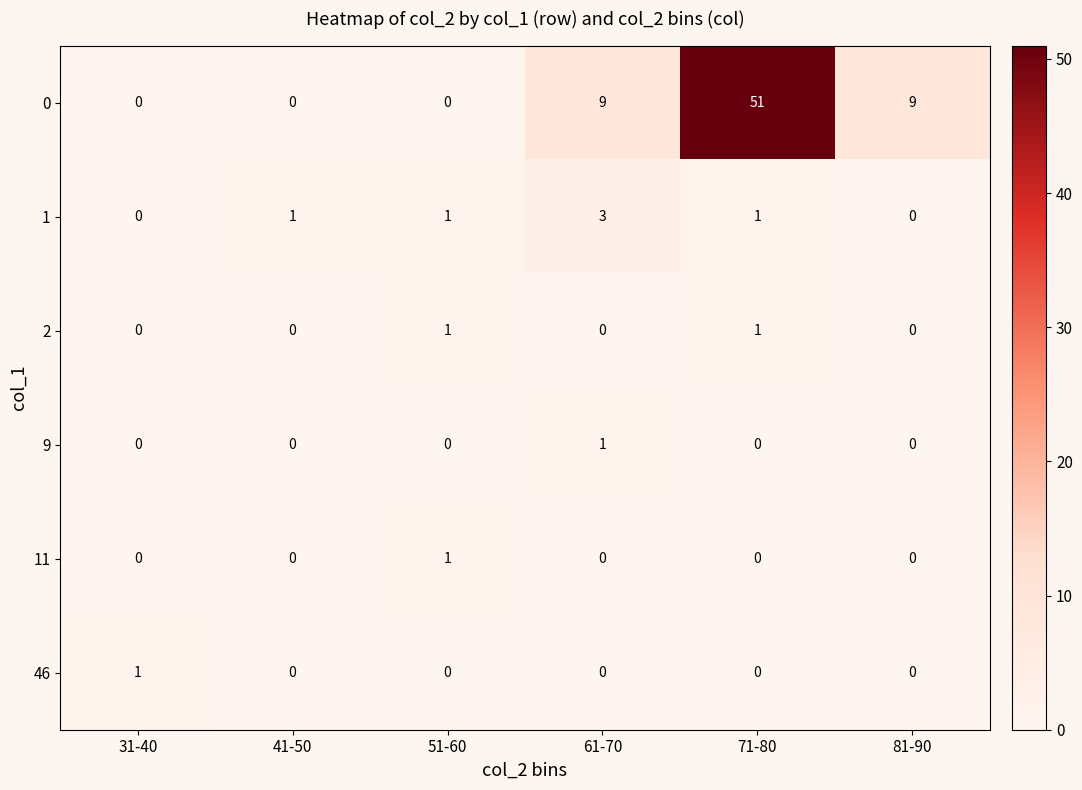

How many distinct data groups are displayed?

6